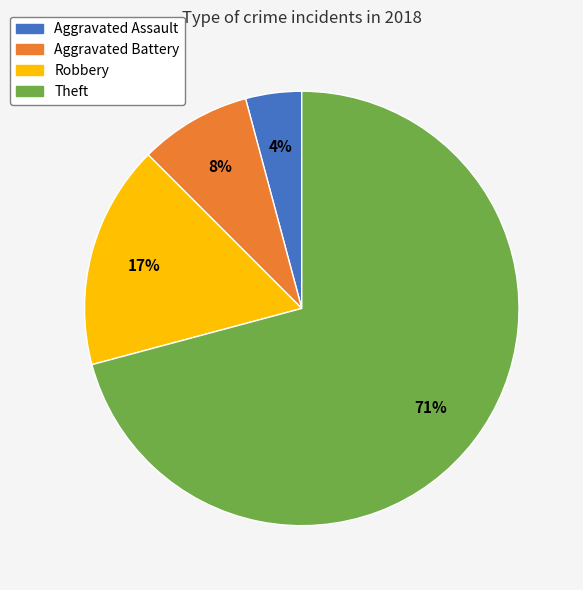

Which category has the biggest portion of the pie?

Theft